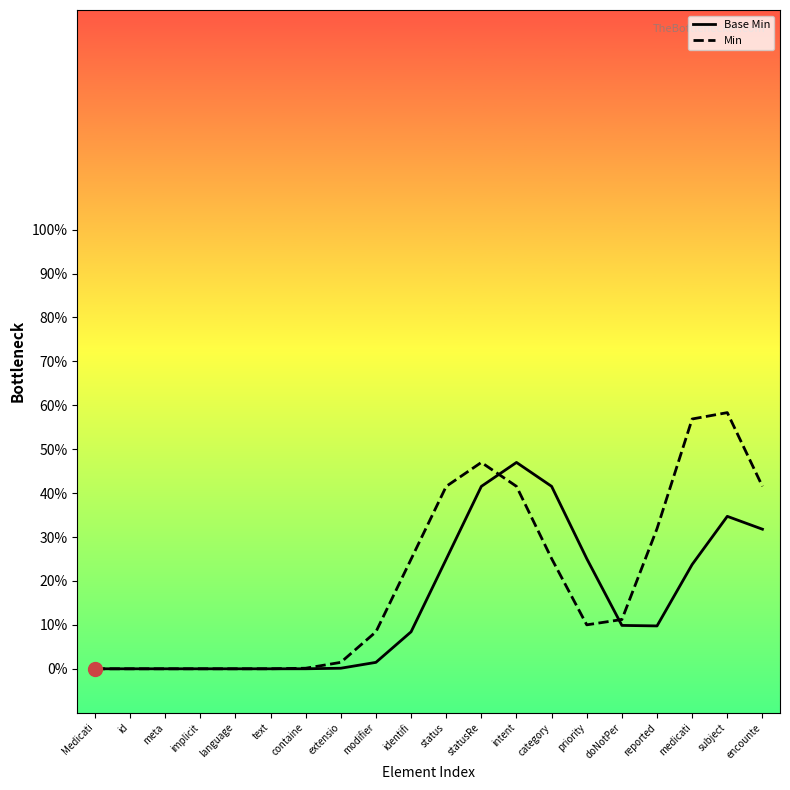

What is the difference between the Base Min values at priority and id?

0.3